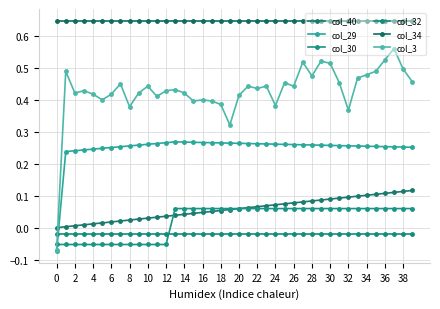

How many categories are shown in the chart?

40